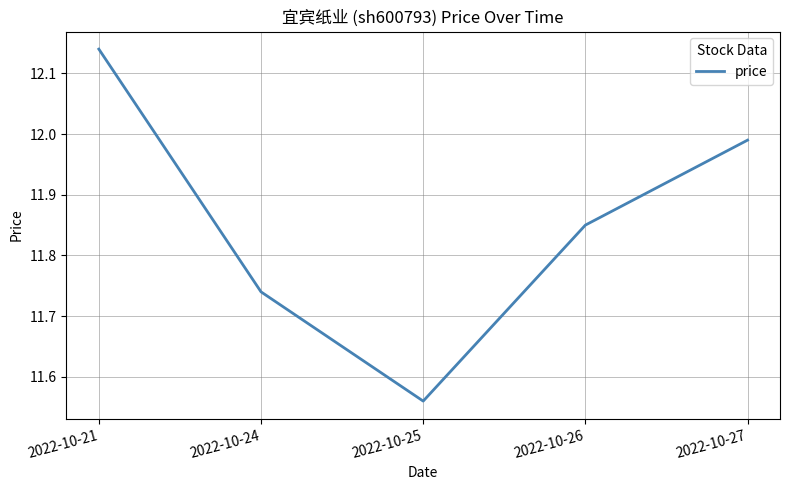

Count the number of categories in the chart.

5